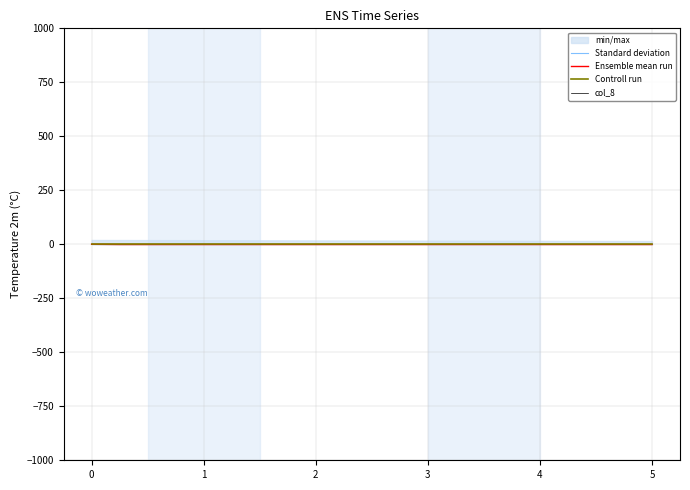

Which series has the widest spread of values?

Ensemble mean run